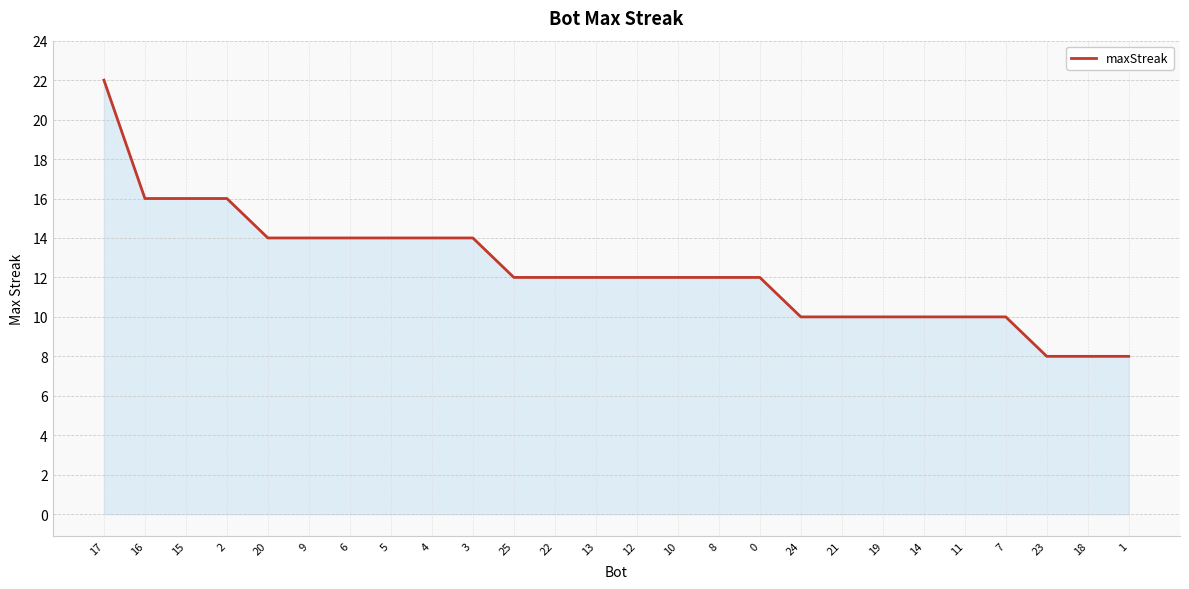

What is the minimum value shown in the chart?

8